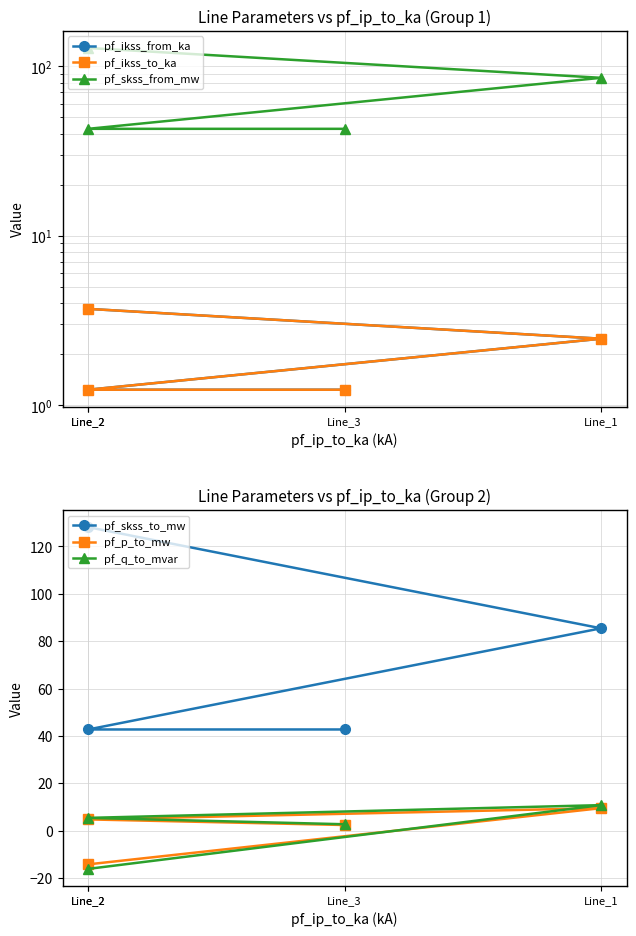

Where is the first local maximum for pf_q_to_mvar?

Line_1